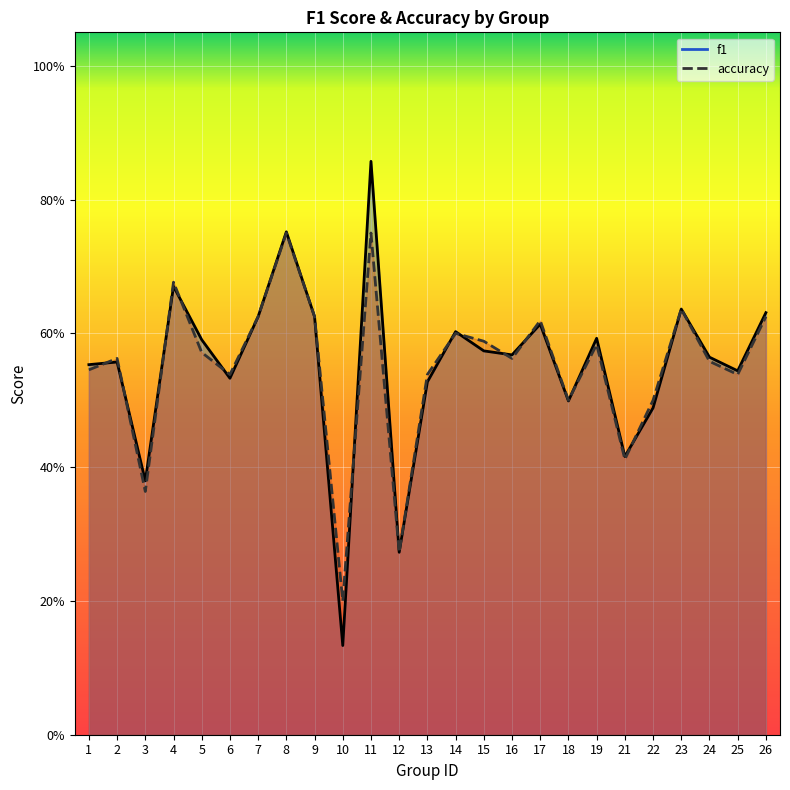

What is the average value of the f1 series?

0.6